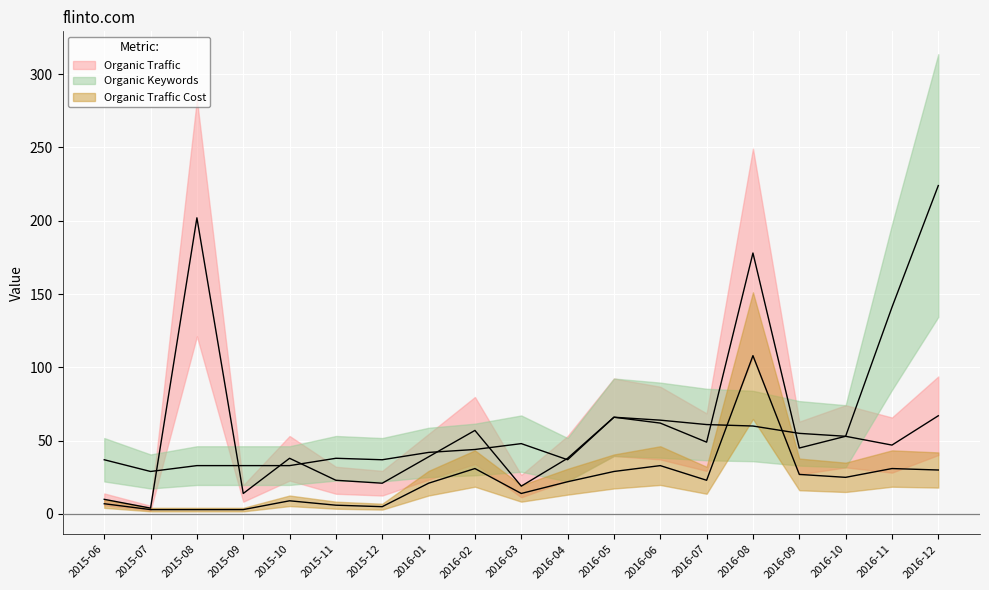

At which category does Organic Traffic Cost reach its first local valley?

2015-12